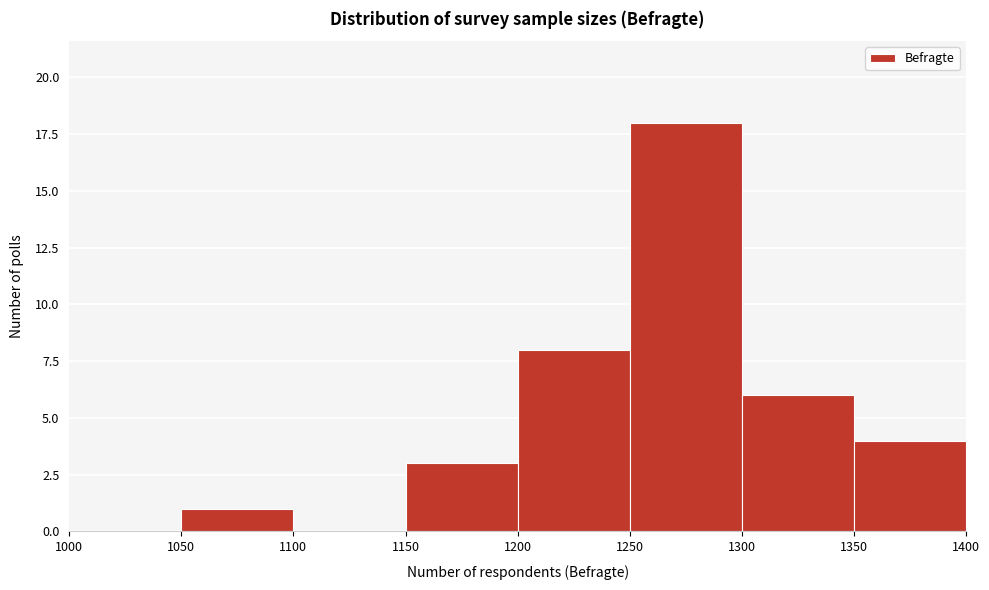

Reading left to right, transcribe this chart: for each bar, give the range it covers on the x-axis and its height. The values are not printed on the chart, so give them approximately, as read against the axis.

1000 to 1050: 0
1050 to 1100: 1
1100 to 1150: 0
1150 to 1200: 3
1200 to 1250: 8
1250 to 1300: 18
1300 to 1350: 6
1350 to 1400: 4